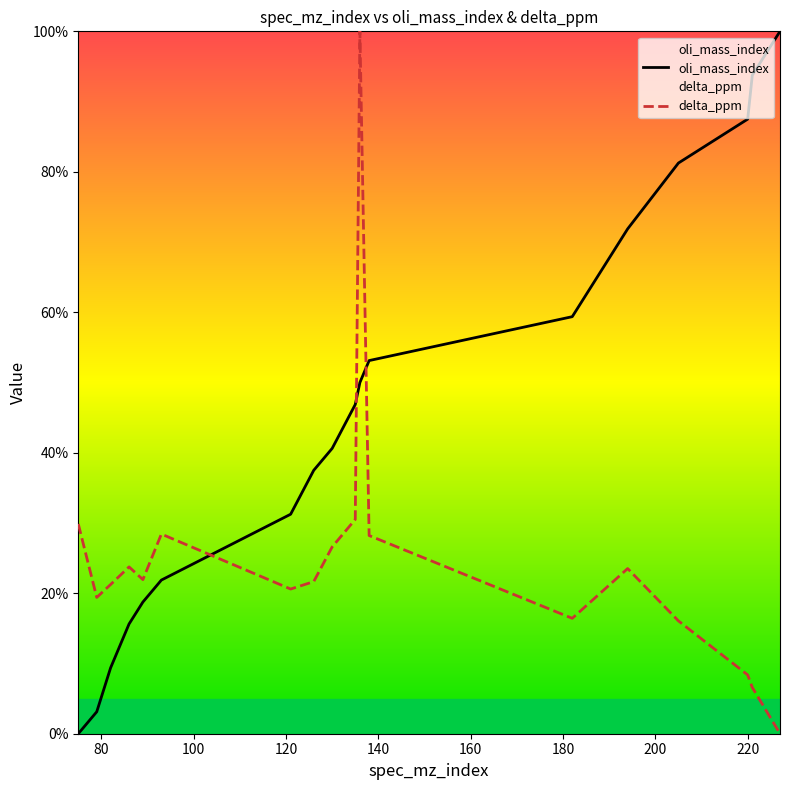

Rank the series by their average value, from lowest to highest.

delta_ppm, oli_mass_index